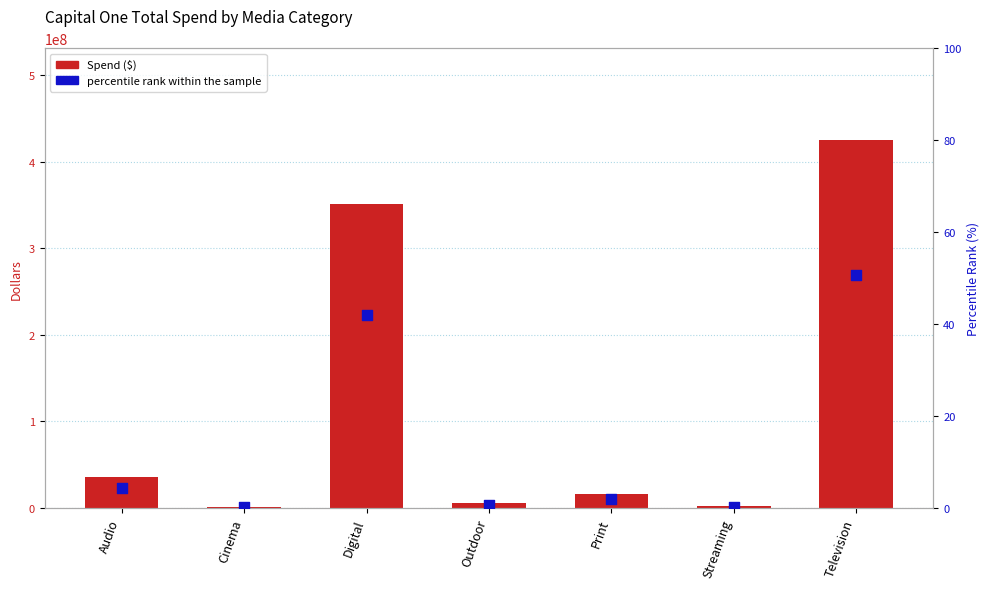

At how many categories does at least one series exceed 178430393?

2